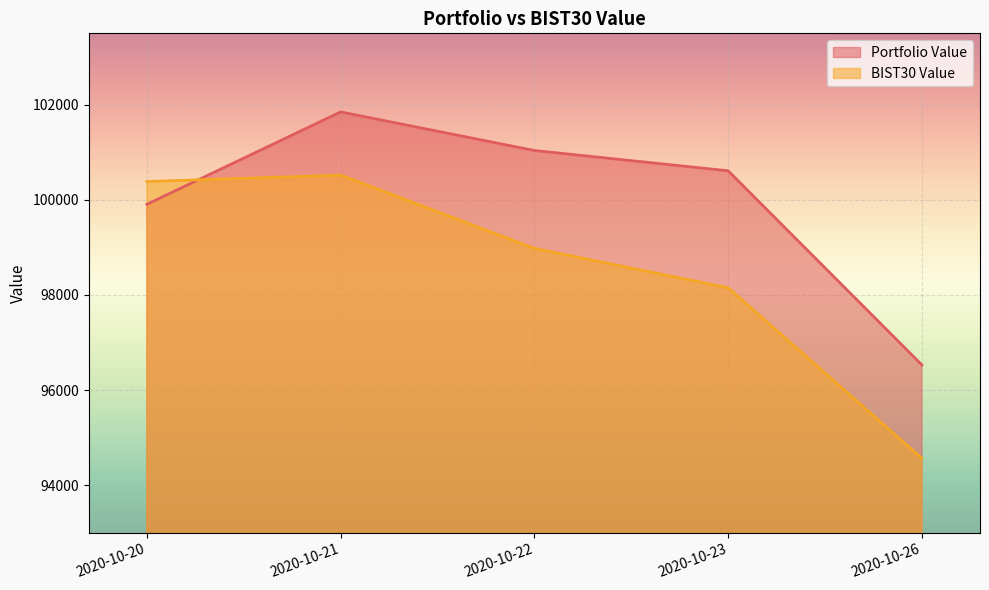

Which series ends up on top after the final intersection of Portfolio Value and BIST30 Value?

Portfolio Value